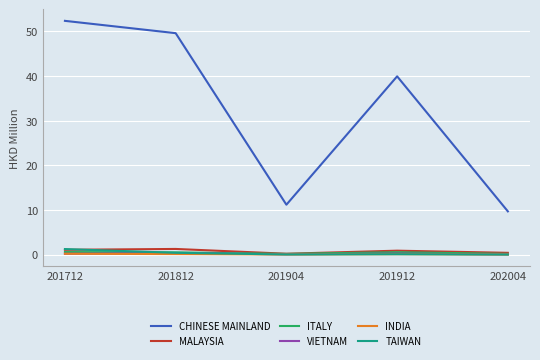

In ITALY, how many points are higher than both neighbors (excluding endpoints)?

1